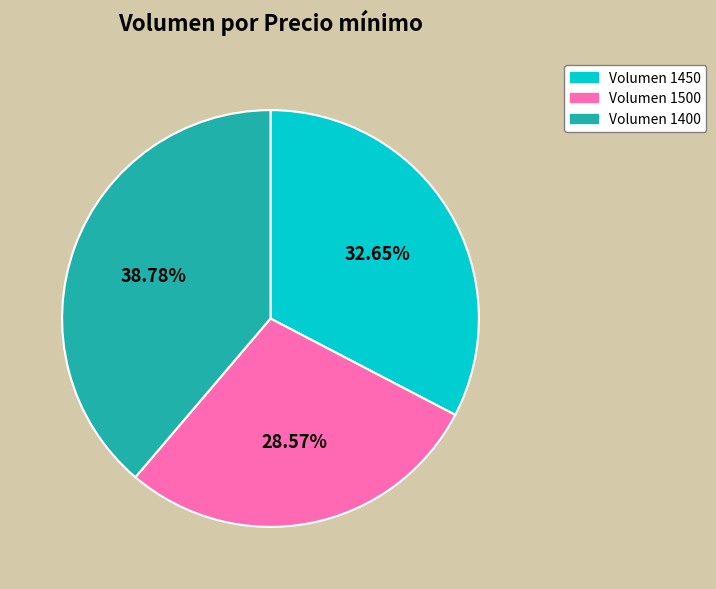

Which slice is the smallest?

Volumen 1500